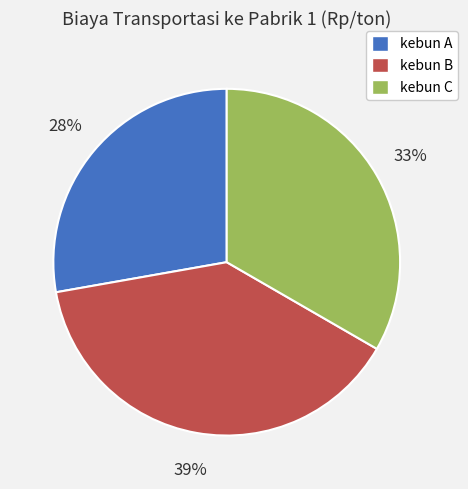

Is it true that kebun C is 23% of the pie?

False